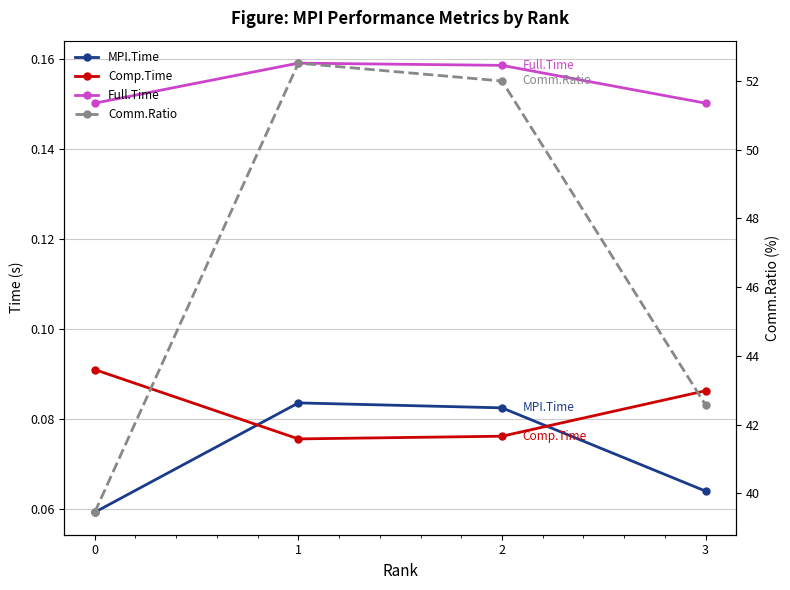

Reading left to right, extract all data points from this chart.

MPI.Time: 0=0.1	1=0.1	2=0.1	3=0.1
Comp.Time: 0=0.1	1=0.1	2=0.1	3=0.1
Full.Time: 0=0.2	1=0.2	2=0.2	3=0.2
Comm.Ratio: 0=39.5	1=52.5	2=52.0	3=42.6